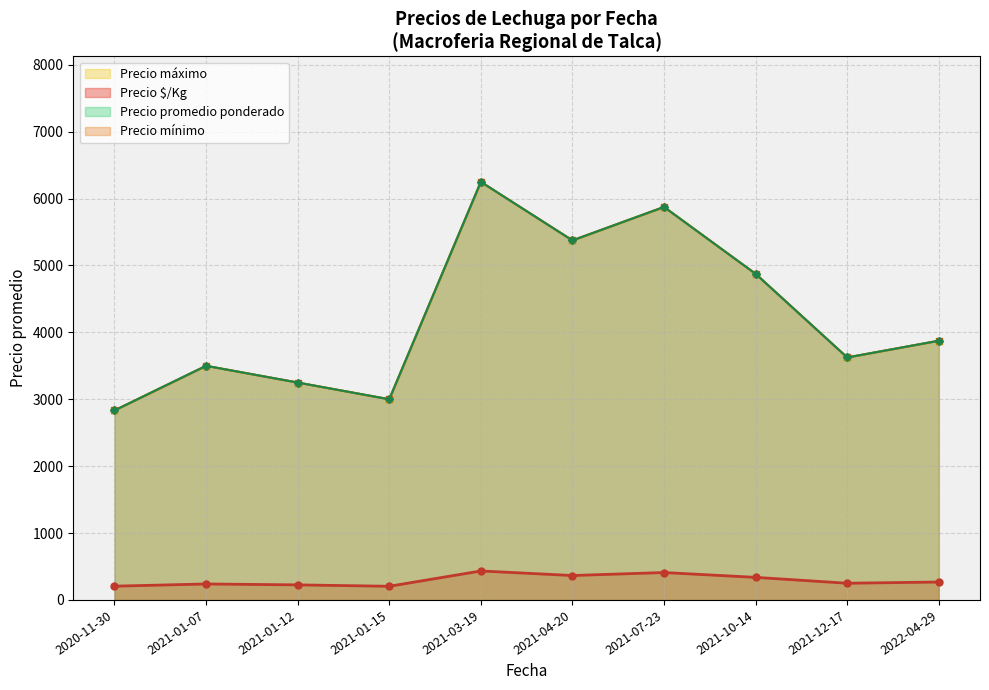

True or false: Precio máximo and Precio $/Kg cross at least once.

False